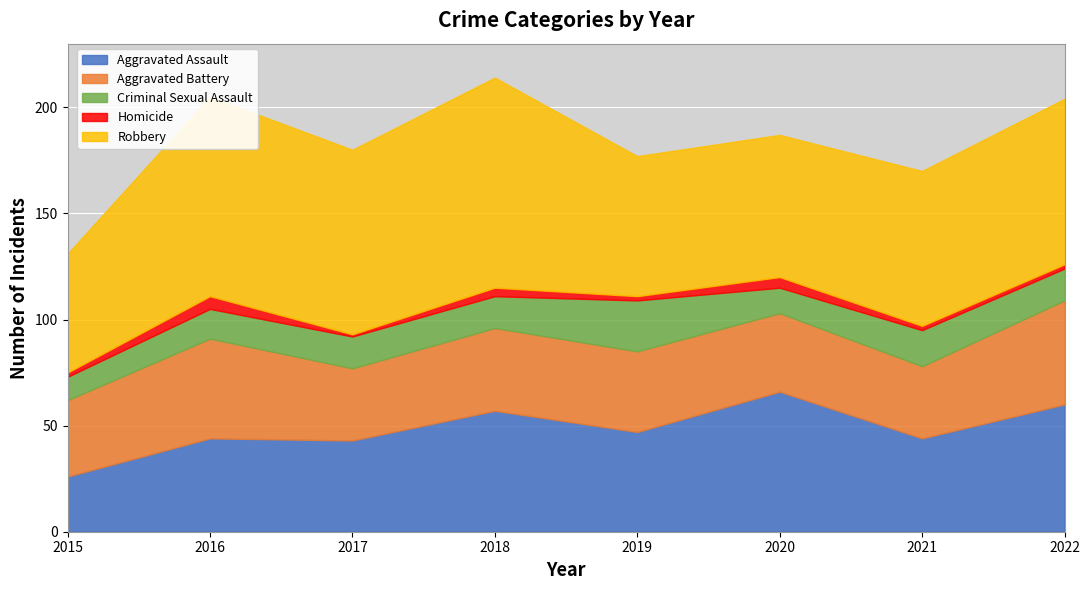

At 2015, list the series in order from largest to smallest.

Robbery, Aggravated Battery, Aggravated Assault, Criminal Sexual Assault, Homicide